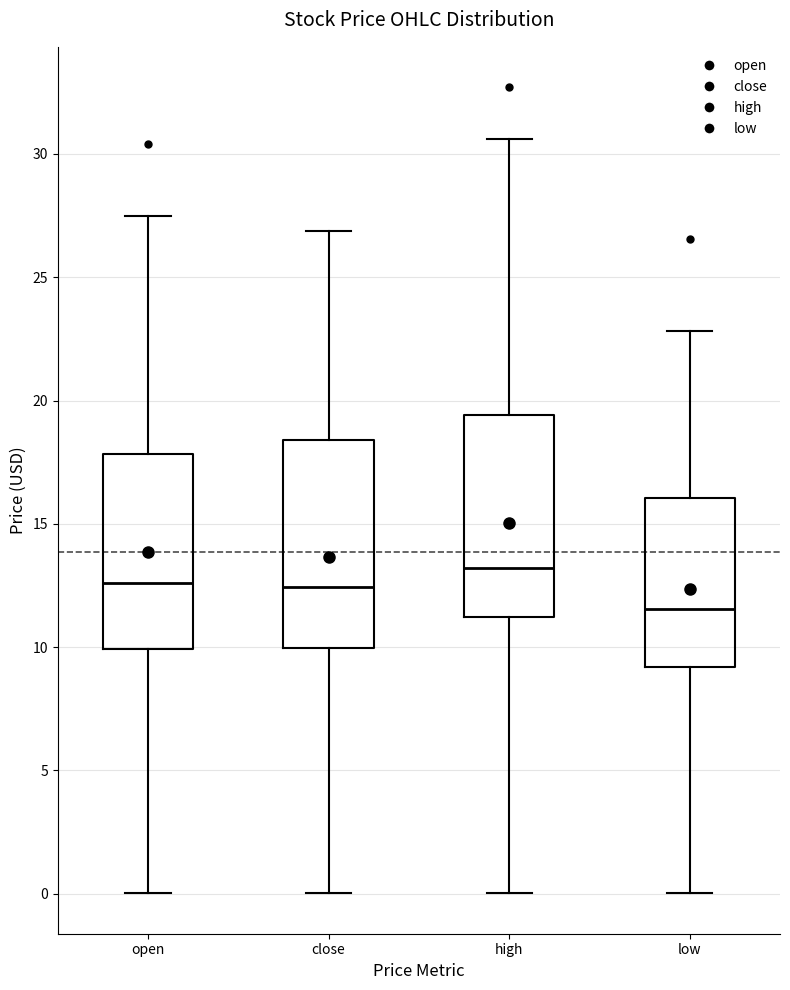

Which box has the highest median line?

high